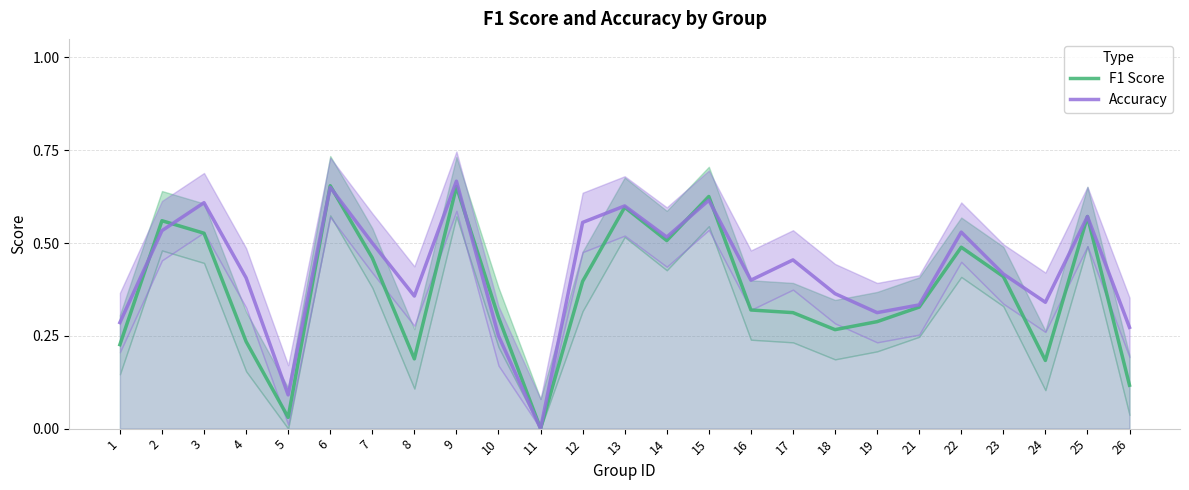

Is the value of Accuracy at 25 greater than the value of F1 Score at 15?

No